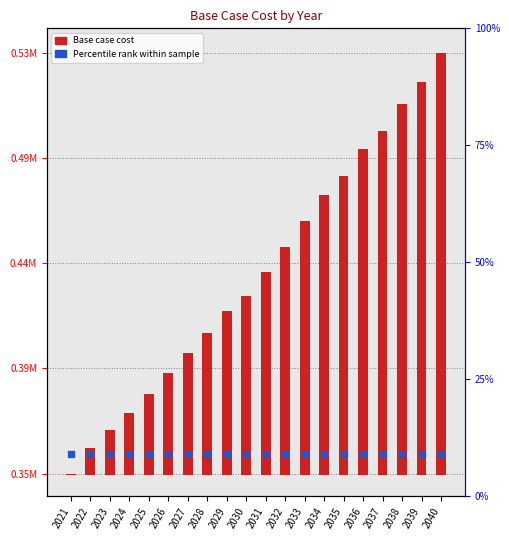

List the labels in order of value, largest first.

2040, 2039, 2038, 2037, 2036, 2035, 2034, 2033, 2032, 2031, 2030, 2029, 2028, 2027, 2026, 2025, 2024, 2023, 2022, 2021